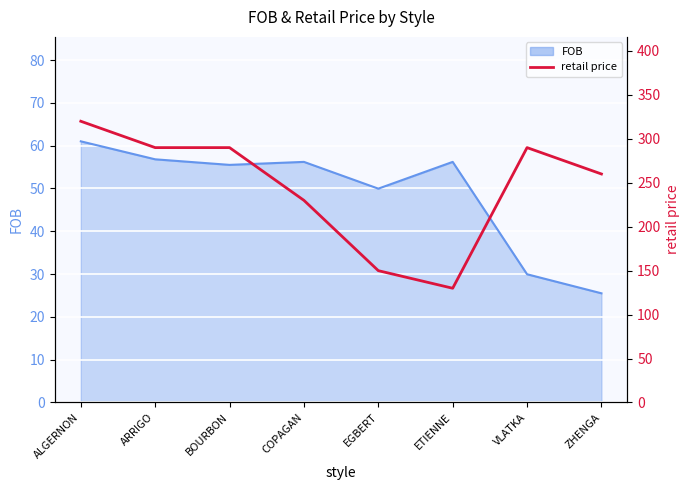

List the labels in order of value, largest first.

ALGERNON, ARRIGO, BOURBON, VLATKA, ZHENGA, COPAGAN, EGBERT, ETIENNE